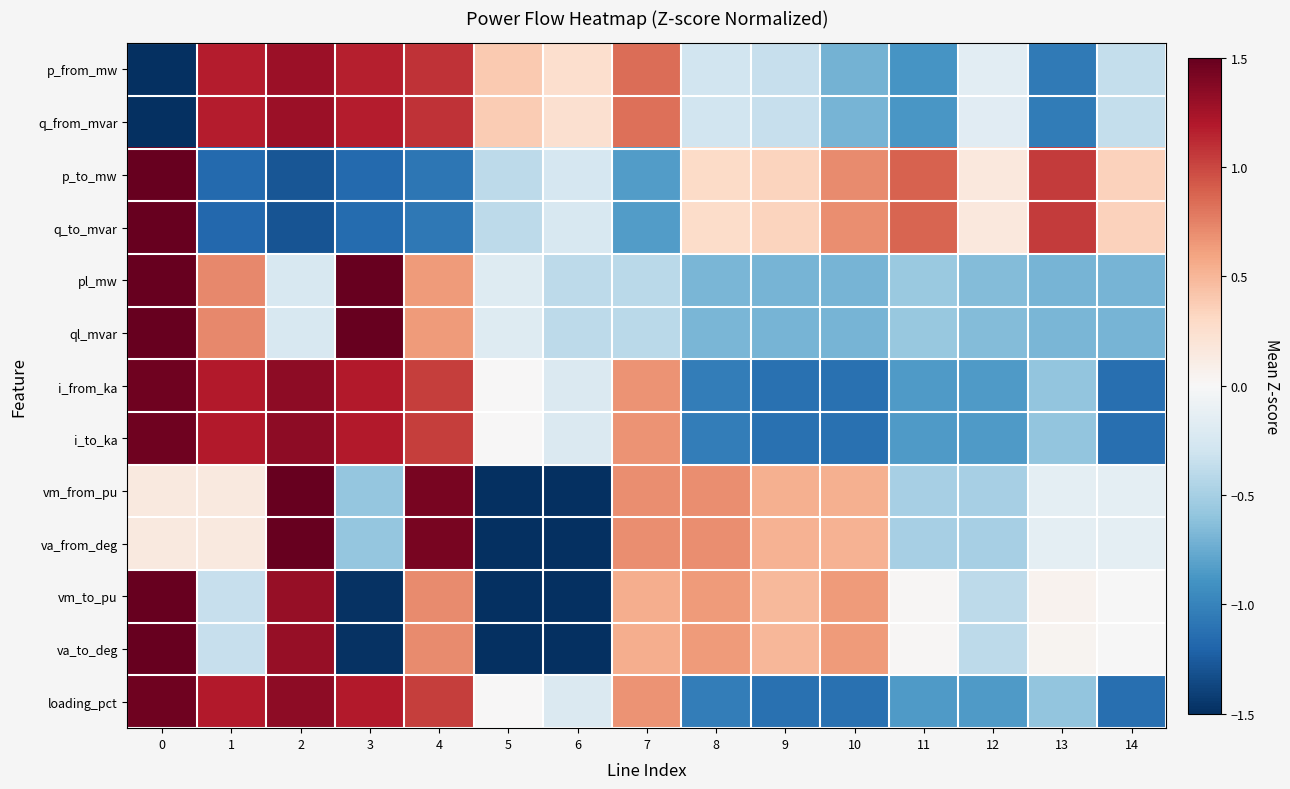

Count the number of categories in the chart.

15